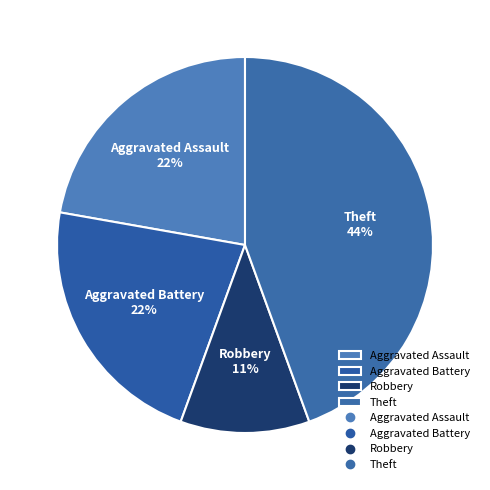

How many segments does this pie chart have?

4